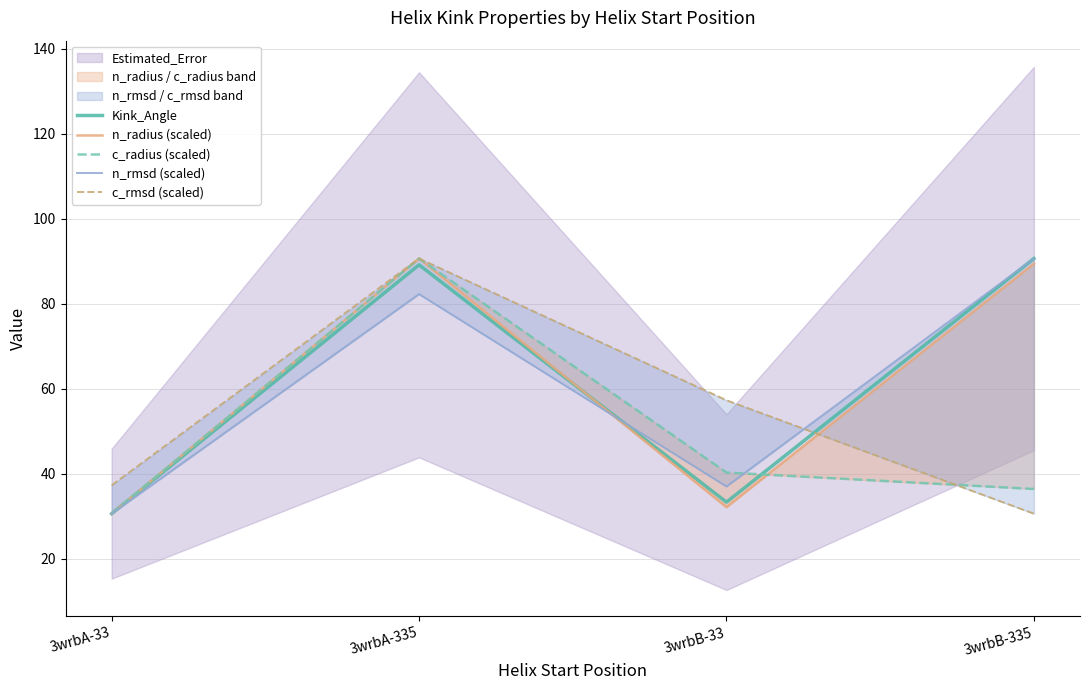

What is the label of the 4th point from the left?

3wrbB-335